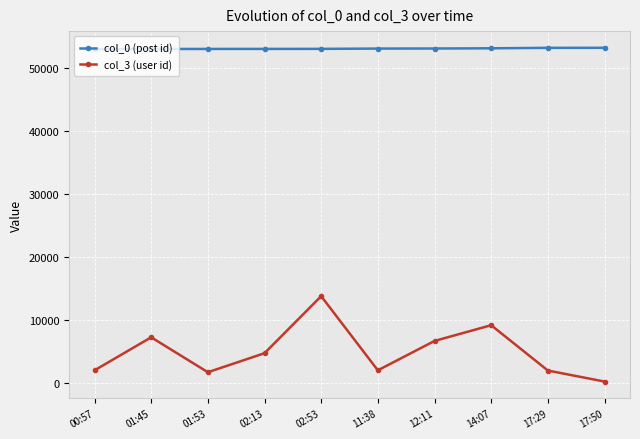

True or false: col_3 (user id) and col_0 (post id) intersect in this chart.

False